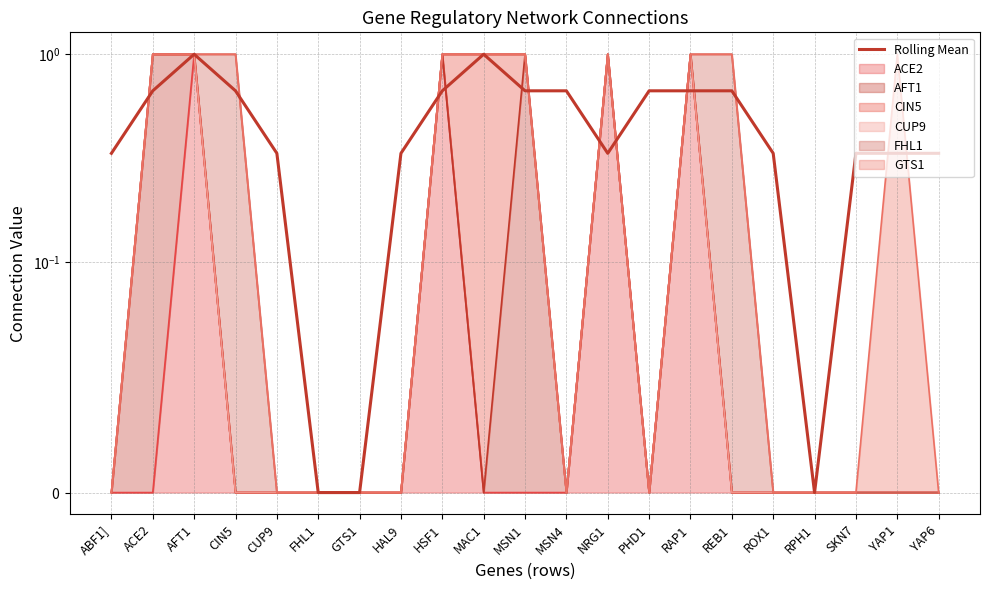

True or false: CUP9 has more than 1 points higher than both neighbors.

False